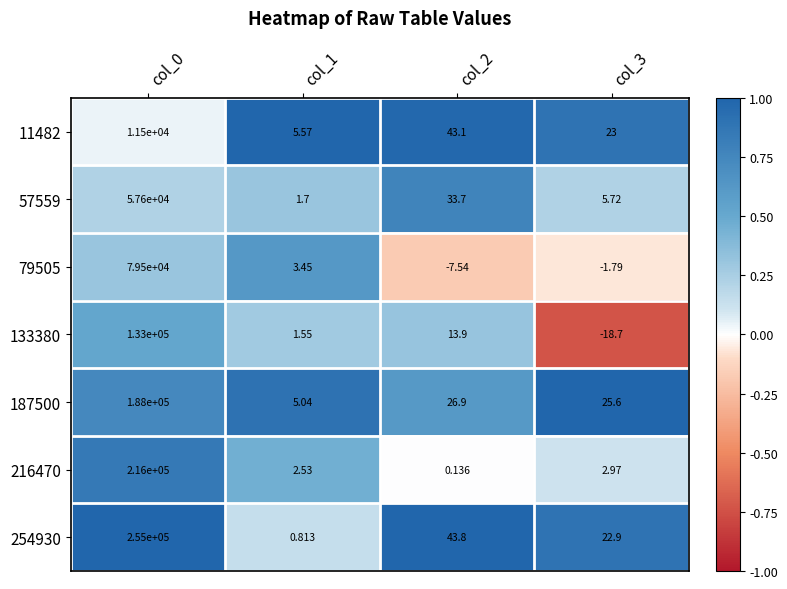

Rank the series by their maximum value, from highest to lowest.

254930, 216470, 187500, 133380, 79505, 57559, 11482